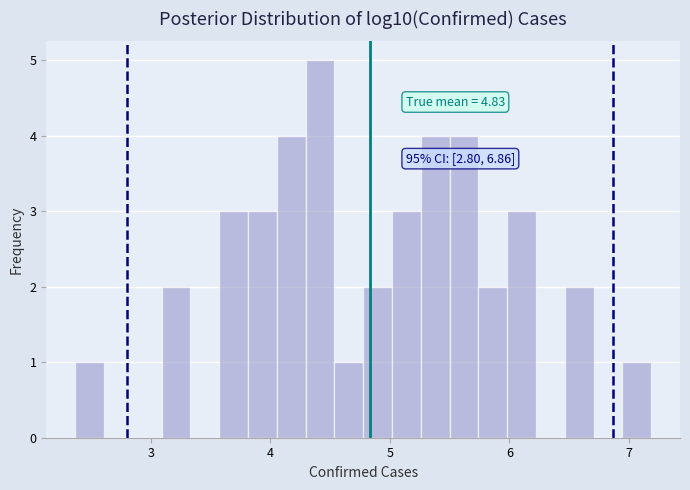

Around what value on the x-axis is the tallest bar? Give the approximate position of its centre, as read against the axis.

4.4